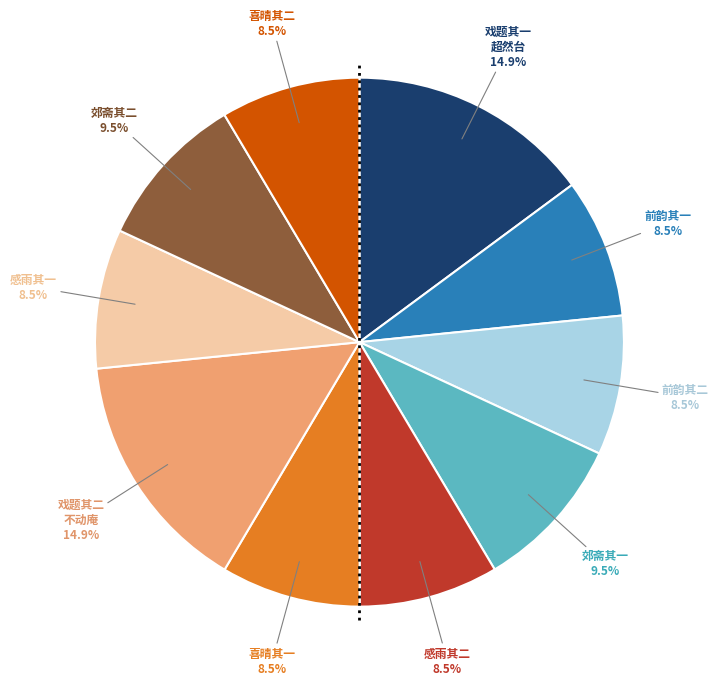

To the nearest percent, what is the difference between the largest and smallest slice percentages?

6%